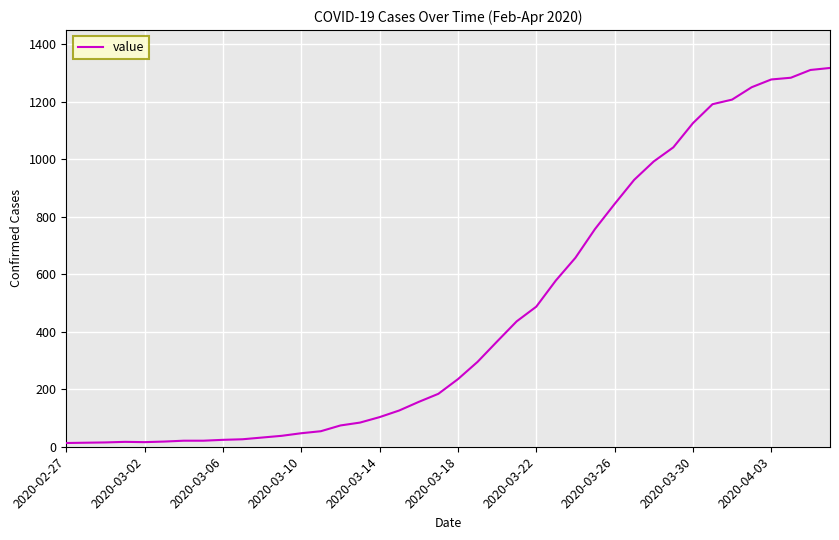

What is the greatest value displayed?

1317